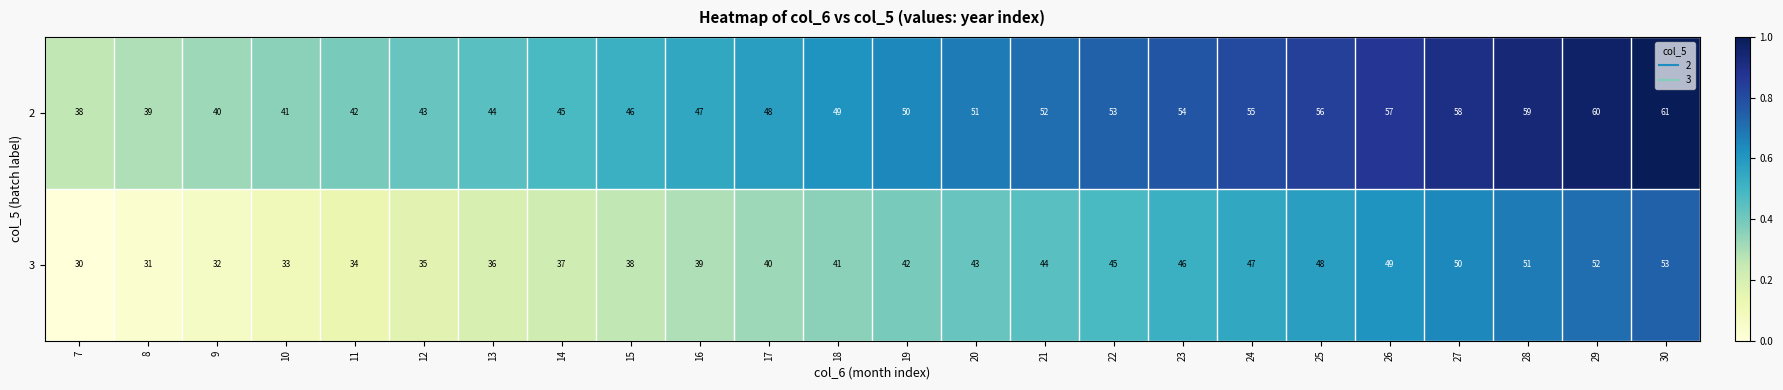

Is it true that 3 equals 13 at 27?

False